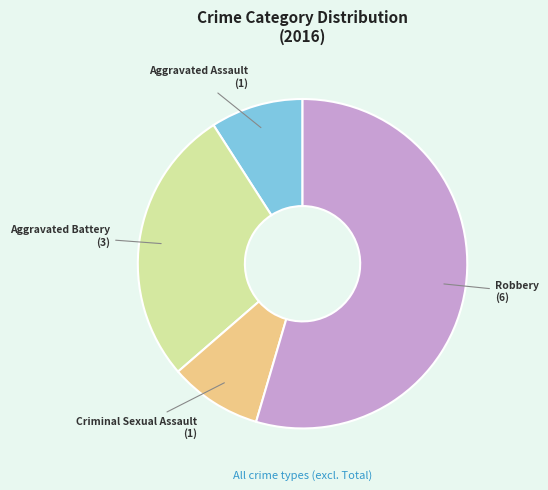

Which category has the biggest portion of the pie?

Robbery